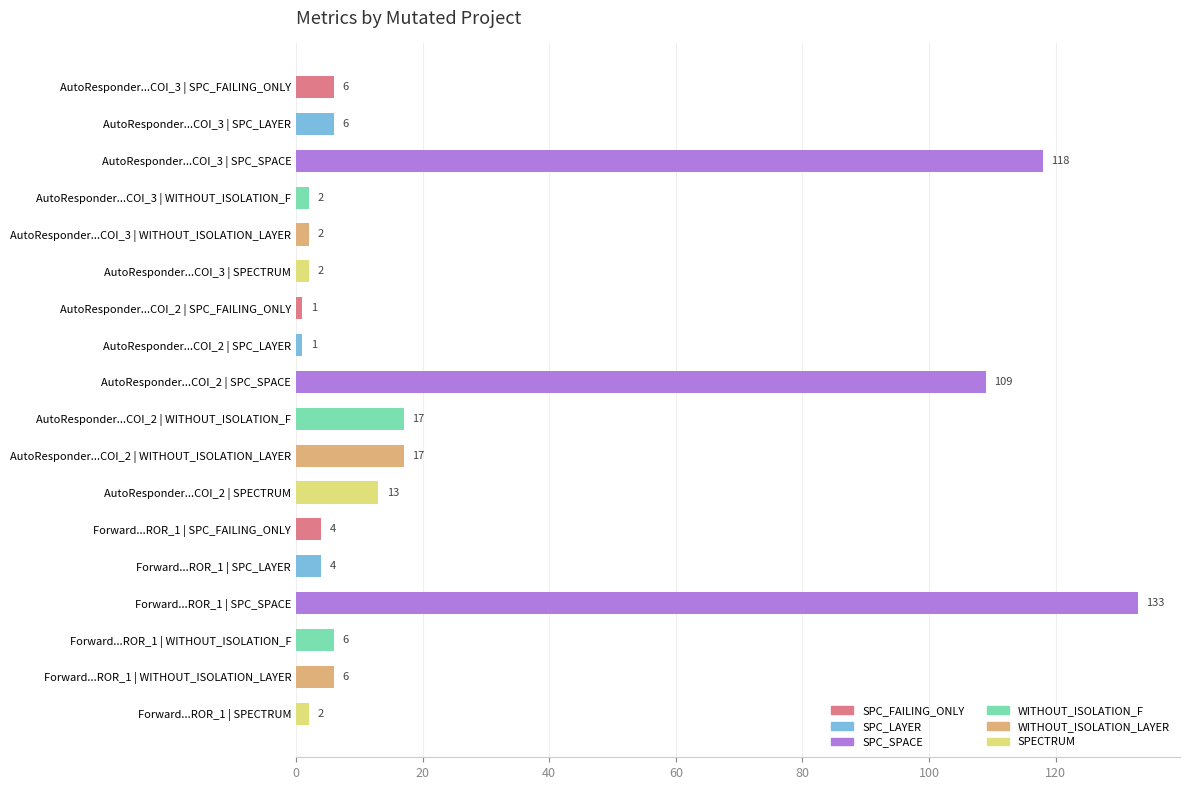

Between AutoResponder...COI_2 | SPC_LAYER and Forward...ROR_1 | WITHOUT_ISOLATION_F, which is larger?

Forward...ROR_1 | WITHOUT_ISOLATION_F